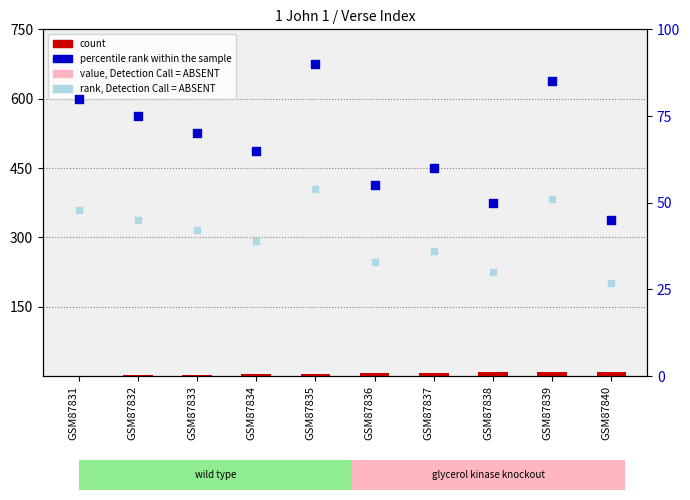

At which category is the sum across all series the highest?

GSM87835